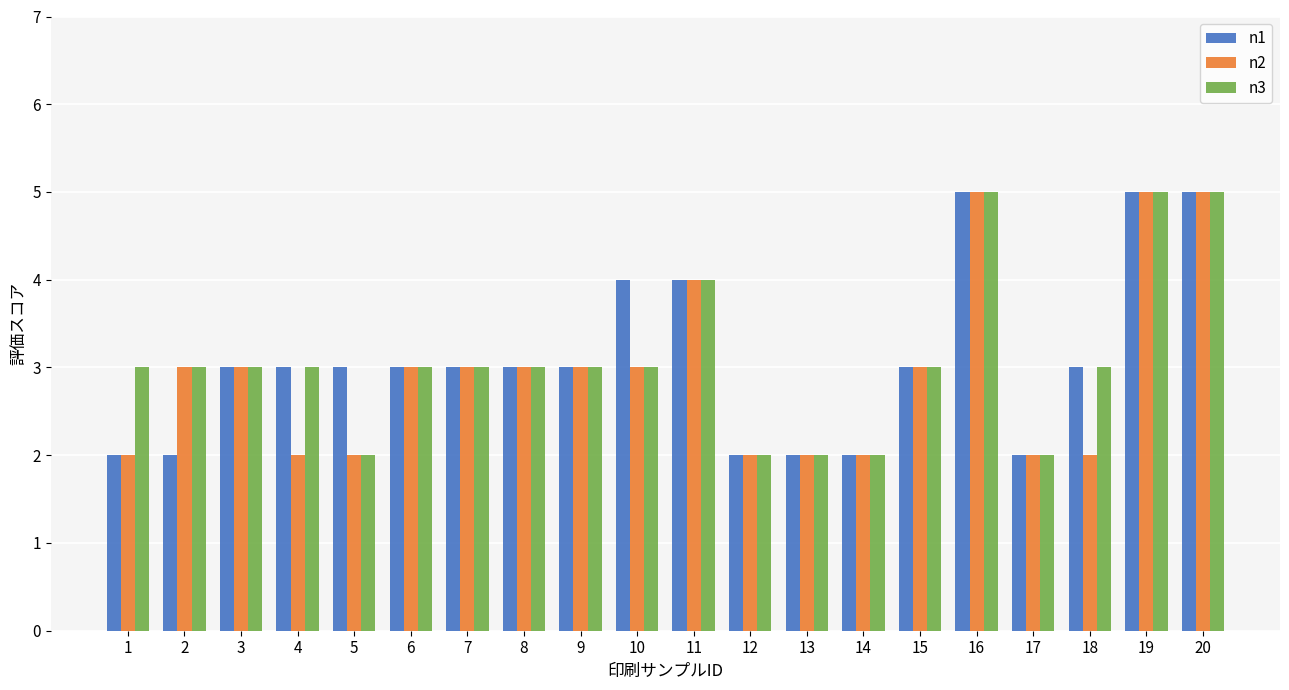

What is the minimum value shown in the chart?

2